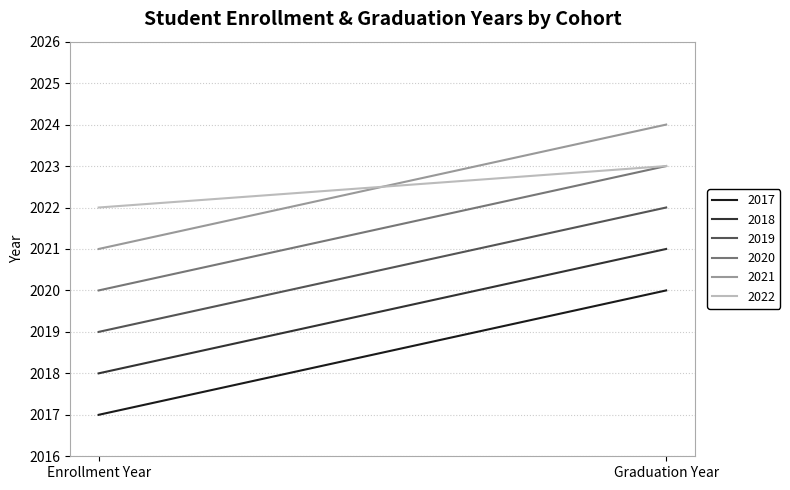

How many 2019 cohort values are between 2019 and 2022?

2